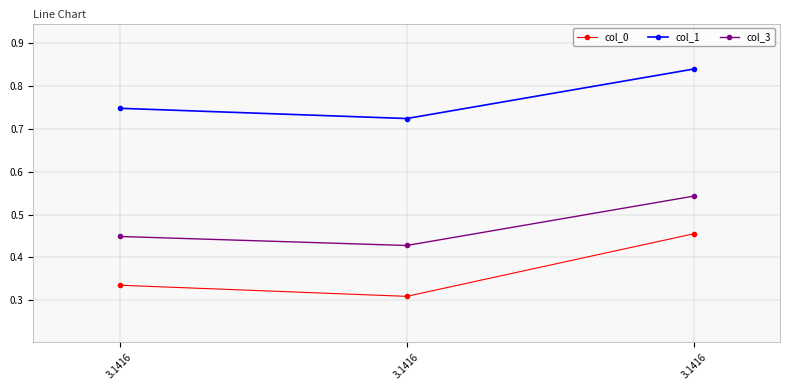

What is the difference between the highest and lowest values at 3.1416?

0.4